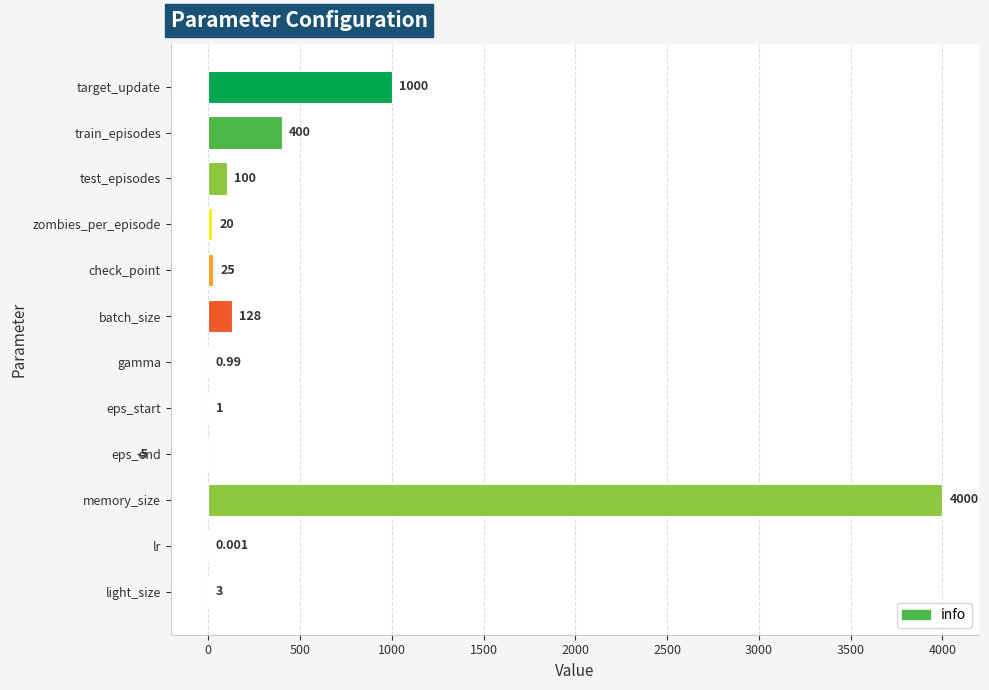

Where is the data nearest to the value 1997?

target_update